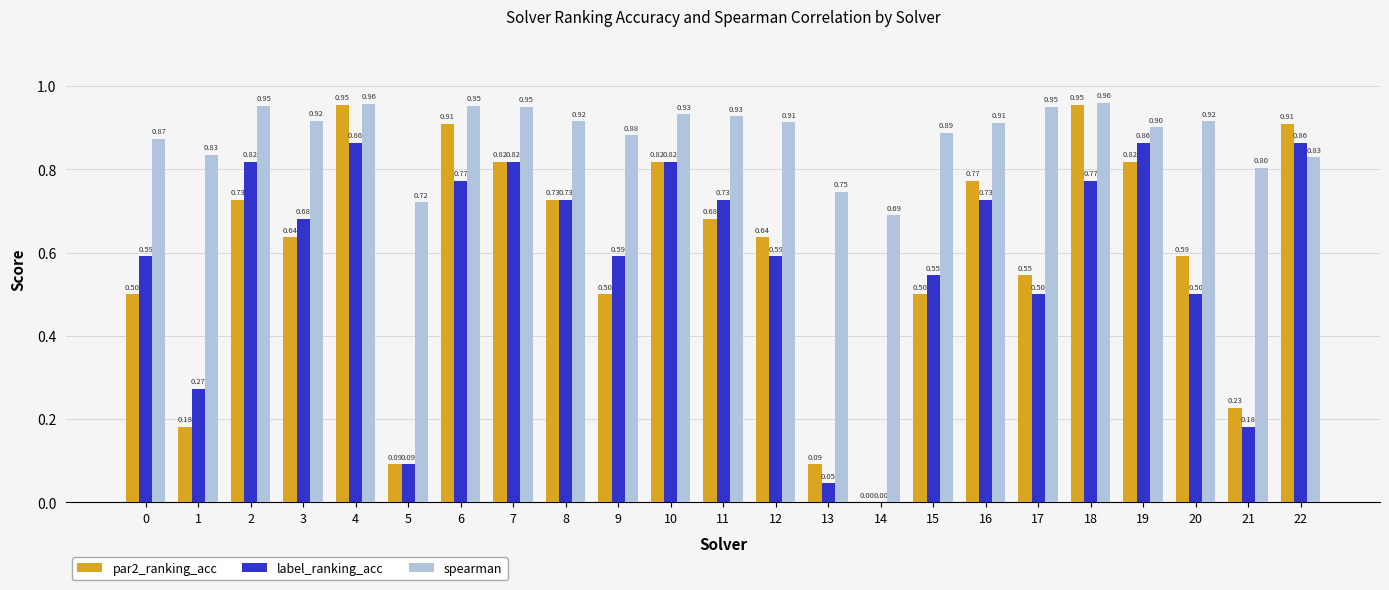

At which category is the sum across all series the highest?

4